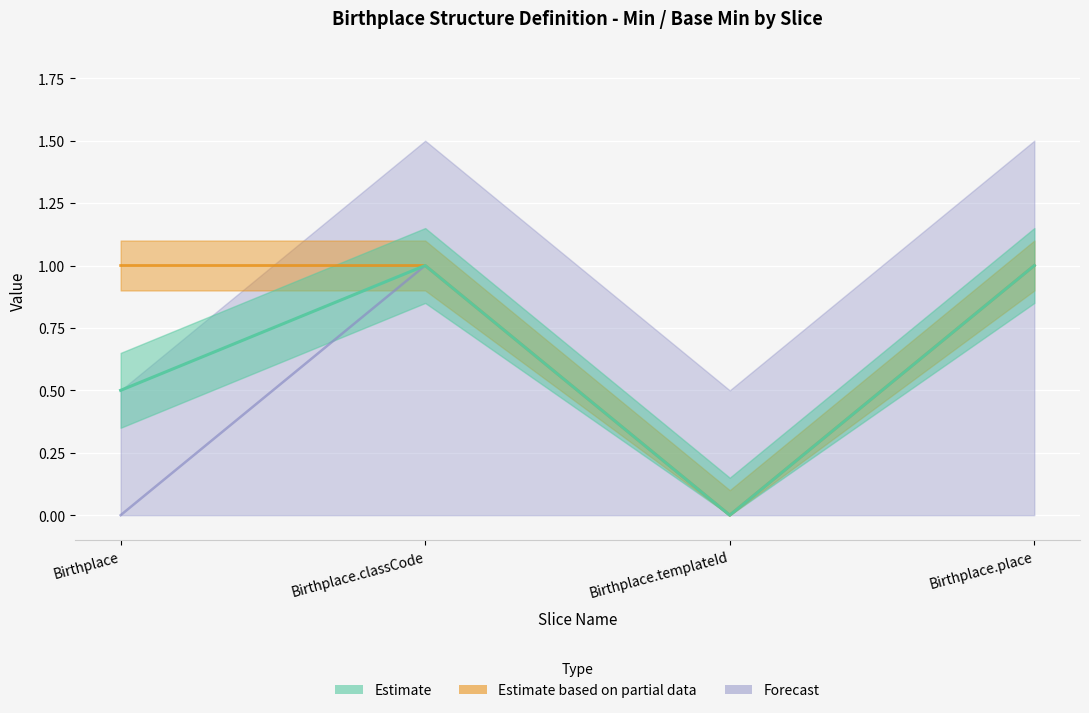

Reading left to right, transcribe all the data shown in this chart.

Min: 1	1	0	1
Base Min: 0	1	0	1